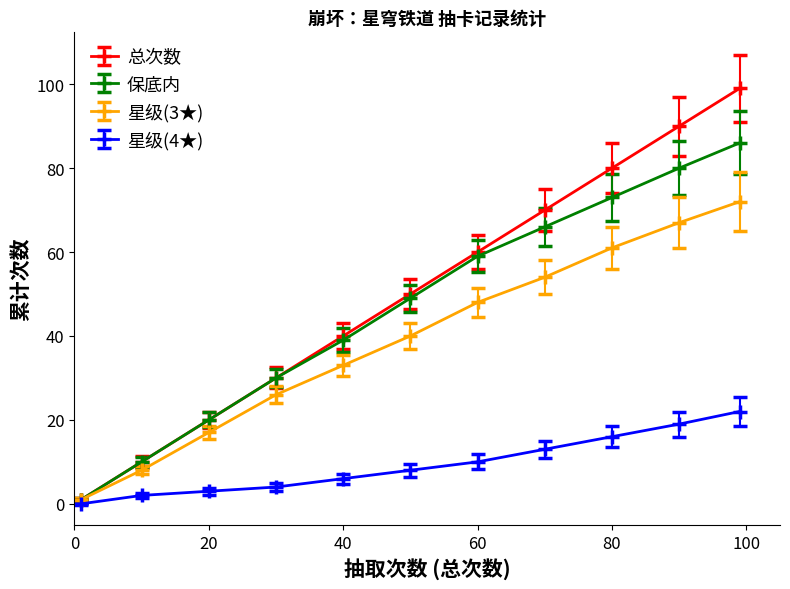

What is the value of the 星级(3★) point at the 7th from the left?

48